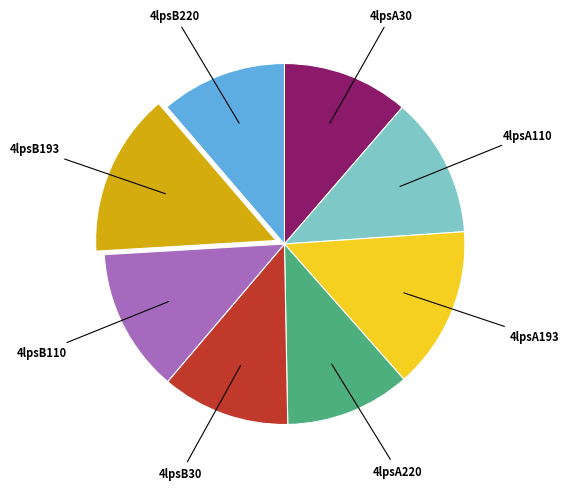

Approximately how many times larger is the value at 4lpsA220 compared to 4lpsA193?

0.8